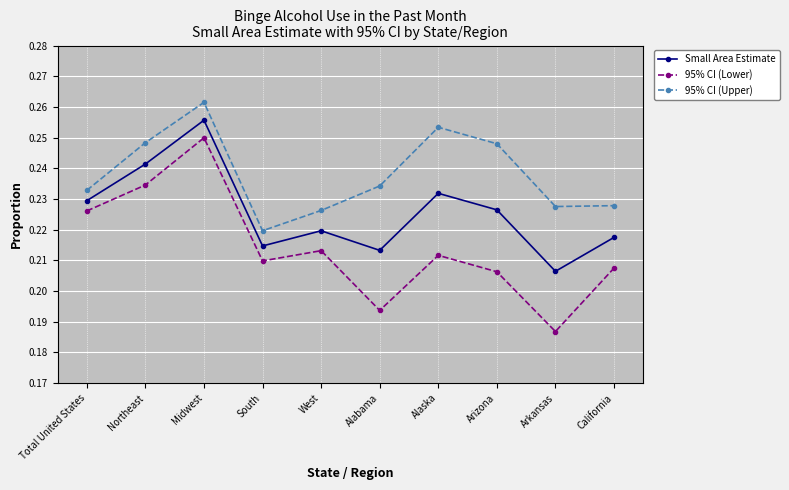

Between Total United States and California, which series saw the biggest shift?

95% CI (Lower)